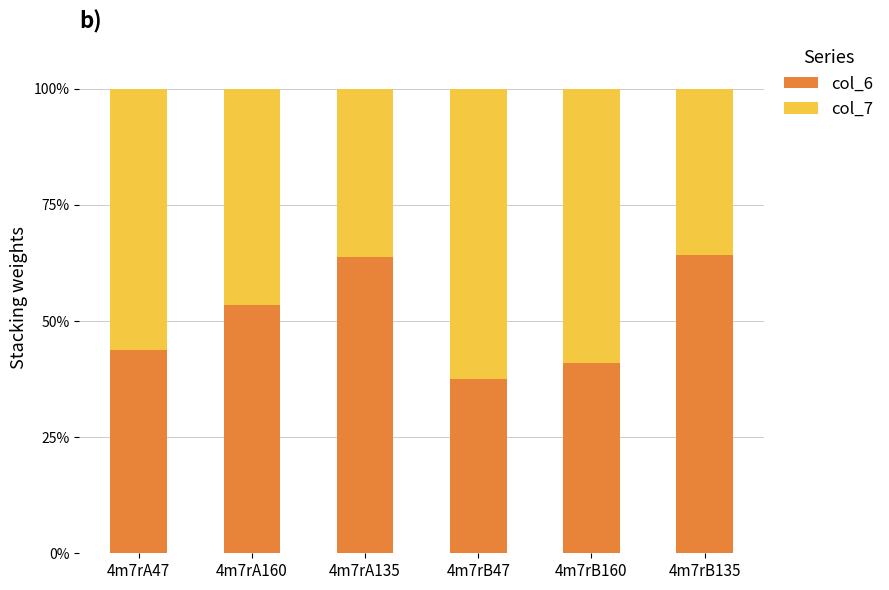

The value of col_6 at 4m7rA160 is 53.5. True or false?

True